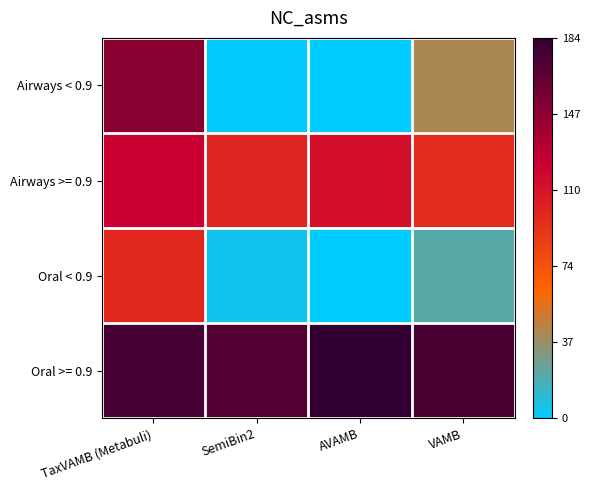

Rank the series at AVAMB from lowest to highest value.

Airways < 0.9, Oral < 0.9, Airways >= 0.9, Oral >= 0.9